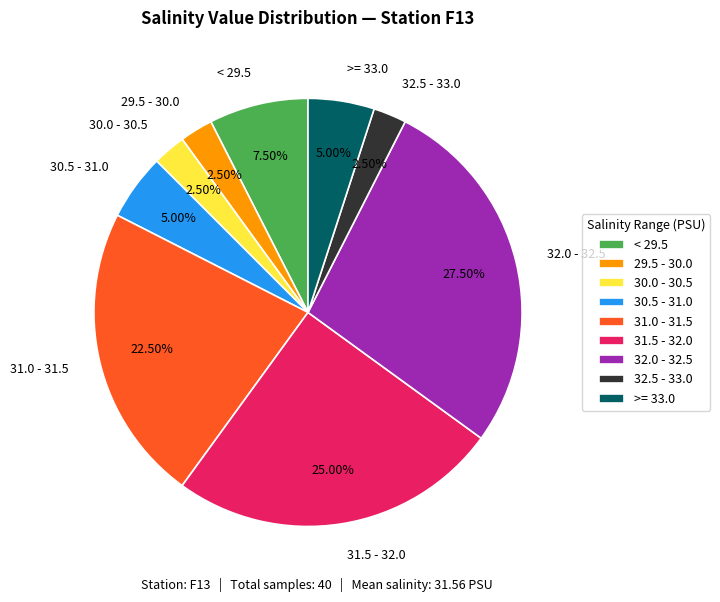

Count the number of slices in the pie.

9